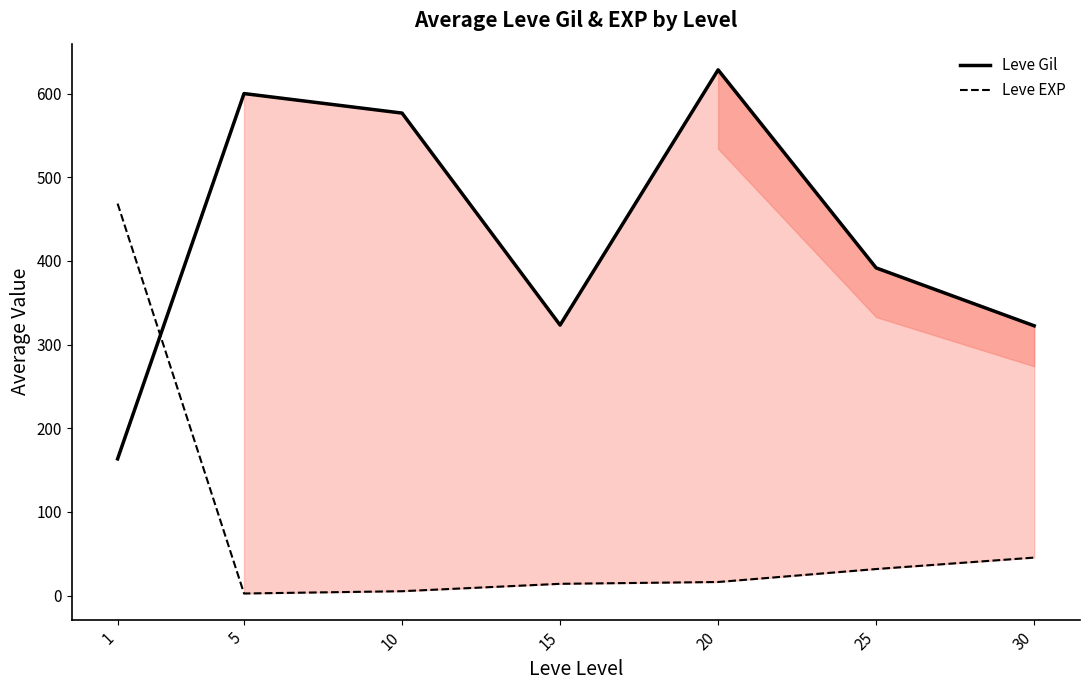

Rank the series by their maximum value, from highest to lowest.

Leve Gil, Leve EXP